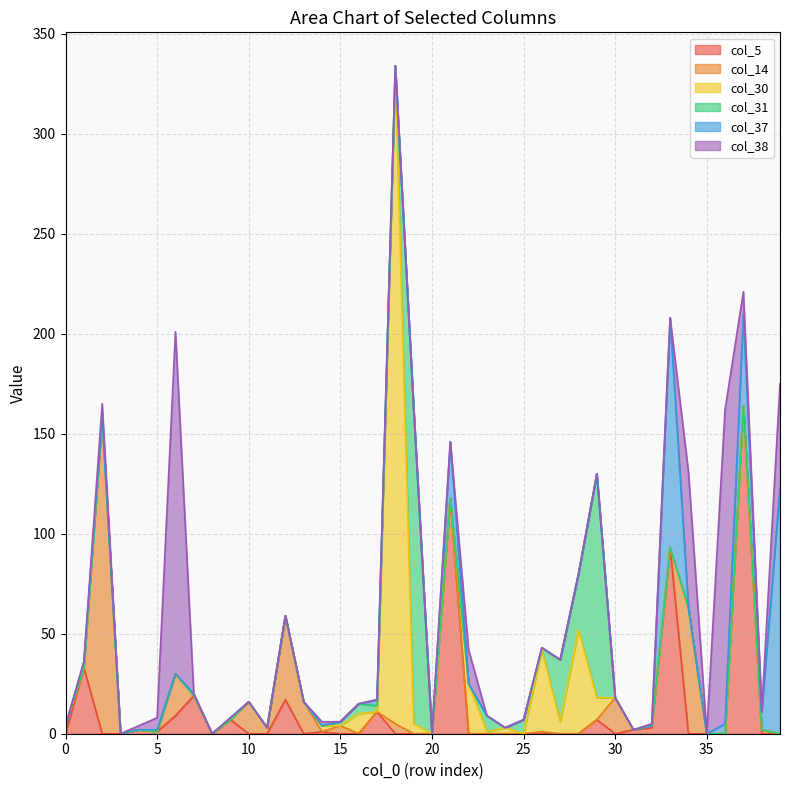

What is the difference between the highest and lowest values at 12?

42